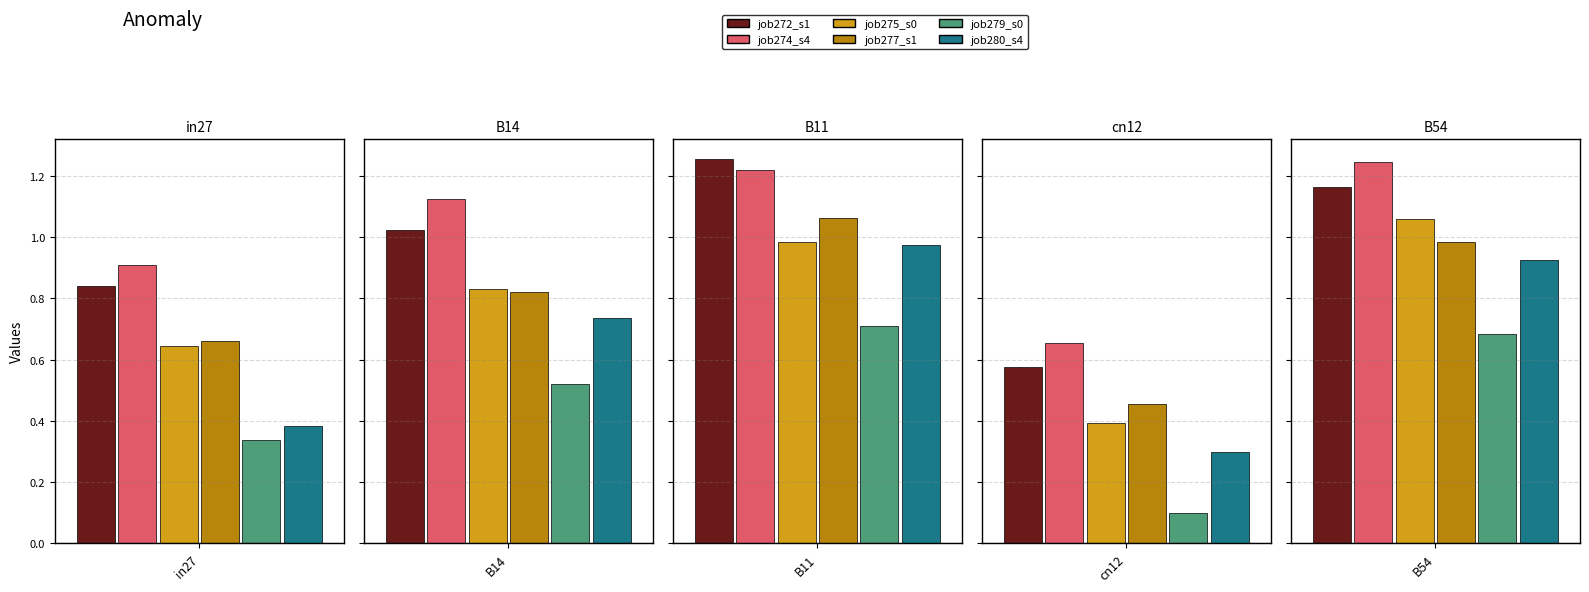

The value of job272_scenario1_516 at B14 is 0.6. True or false?

False